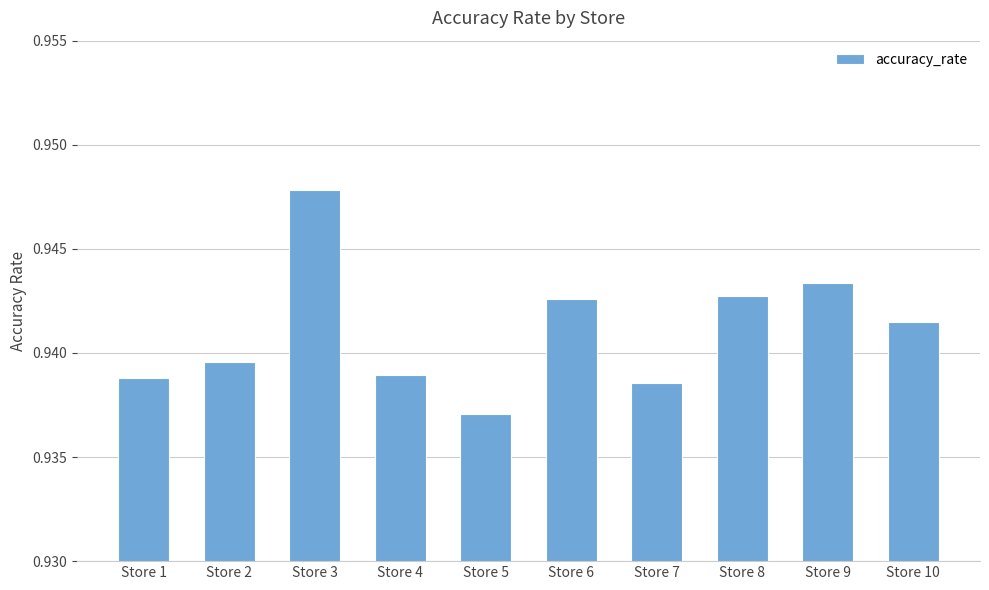

Does the chart contain stacked bars?

No